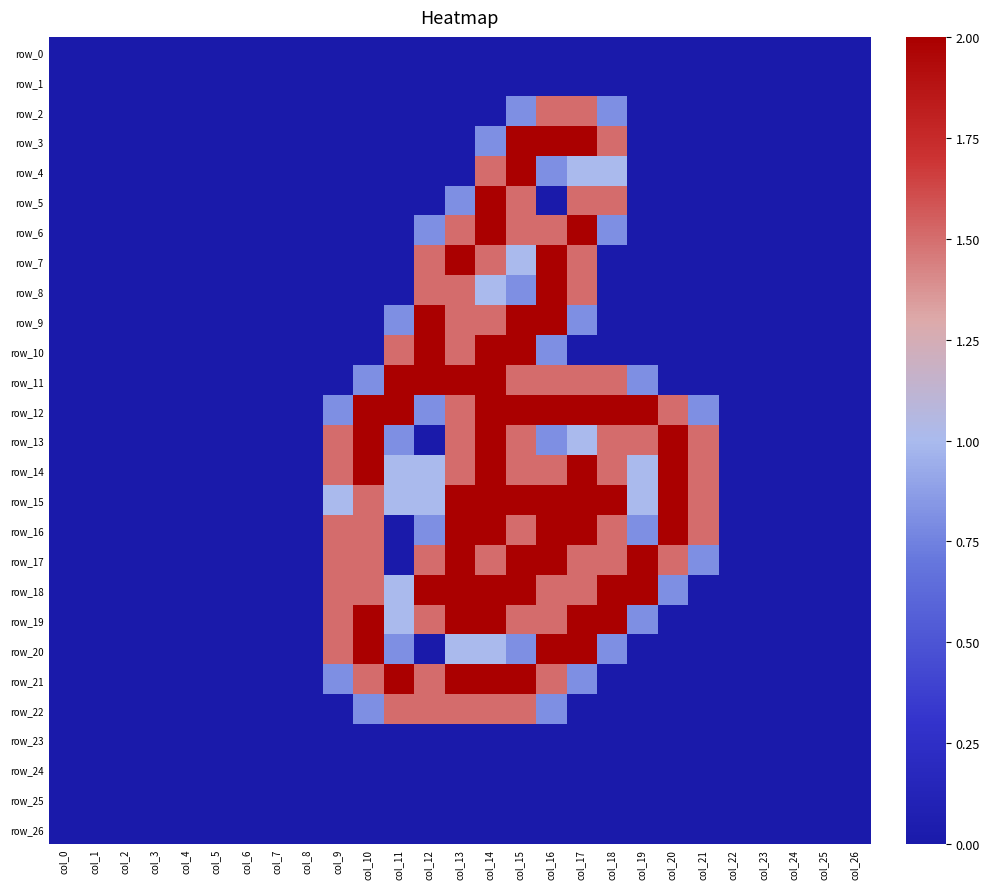

Is it true that row_20 equals 0.0 at col_1?

True